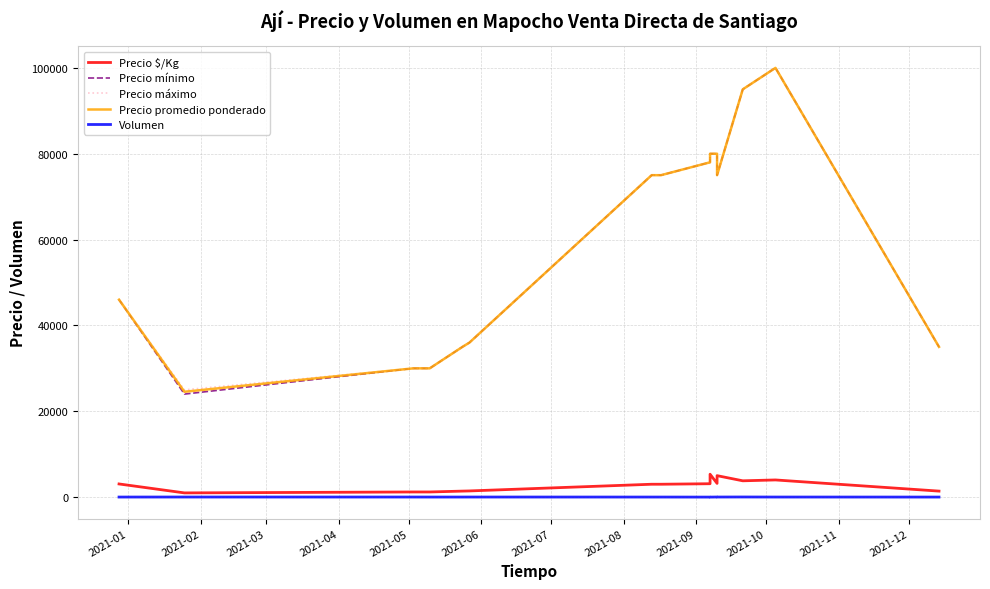

Which series has the largest range (max minus min)?

Precio mínimo